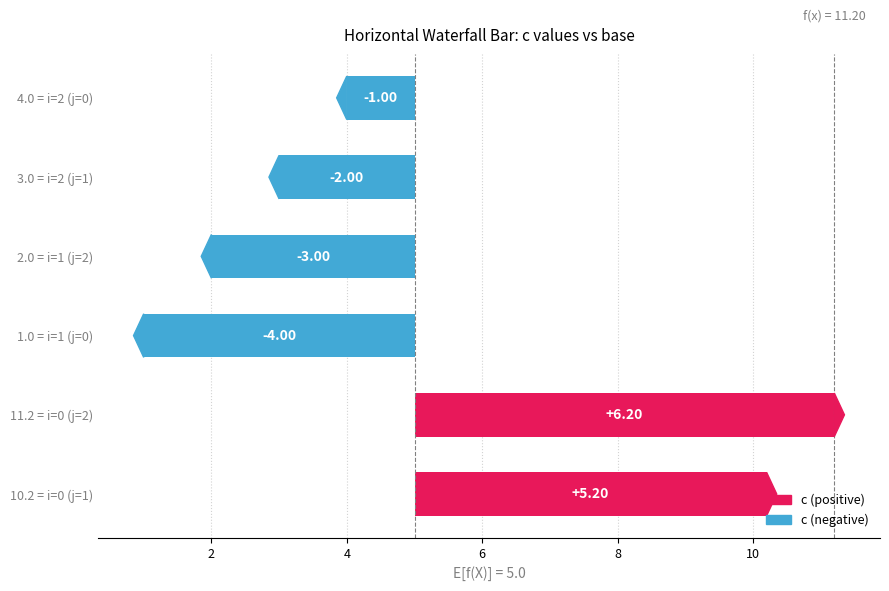

What position from the right is i=2 (j=1)?

2